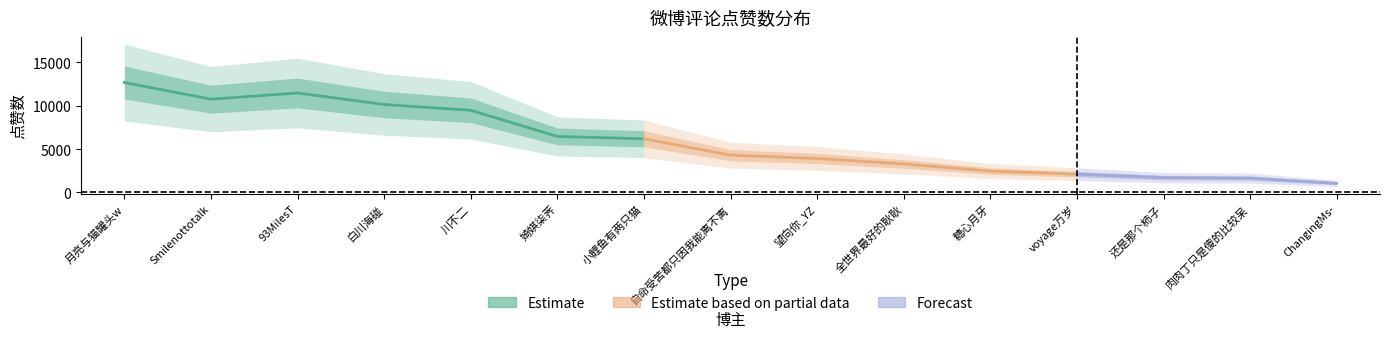

Between 93MilesT and 白川海碰, which series saw the biggest shift?

点赞数